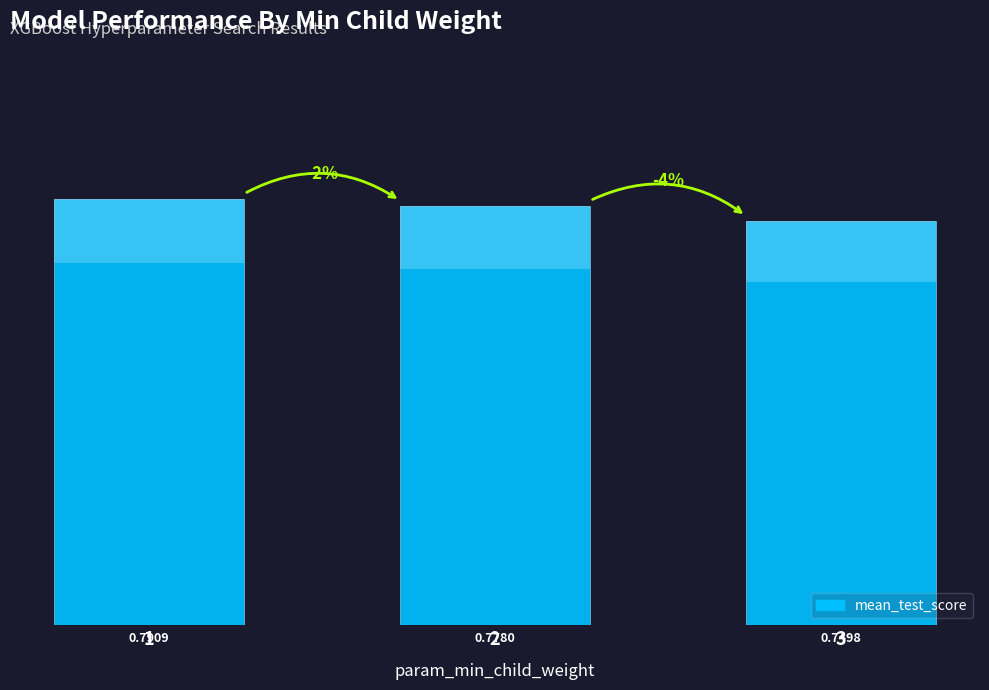

The value at 2 is 0.2. True or false?

False